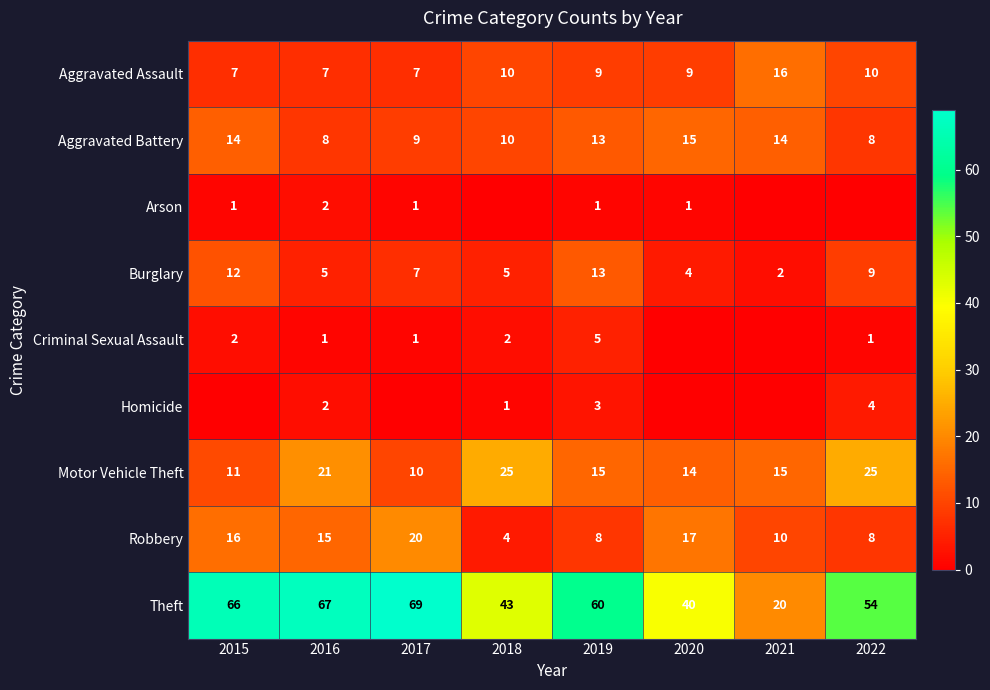

True or false: Arson has a value of 1 at 2020.

True